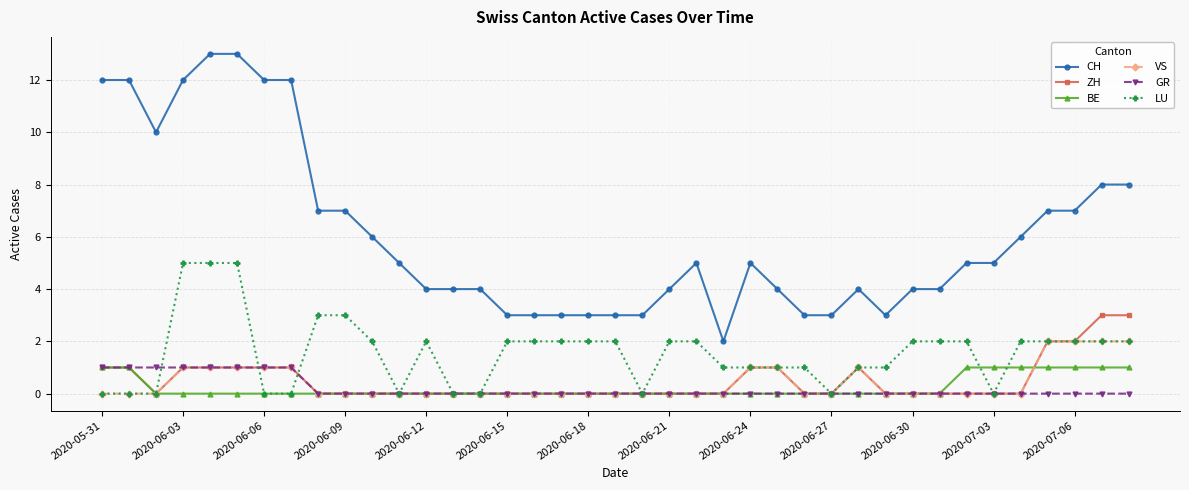

True or false: ZH and CH intersect in this chart.

False